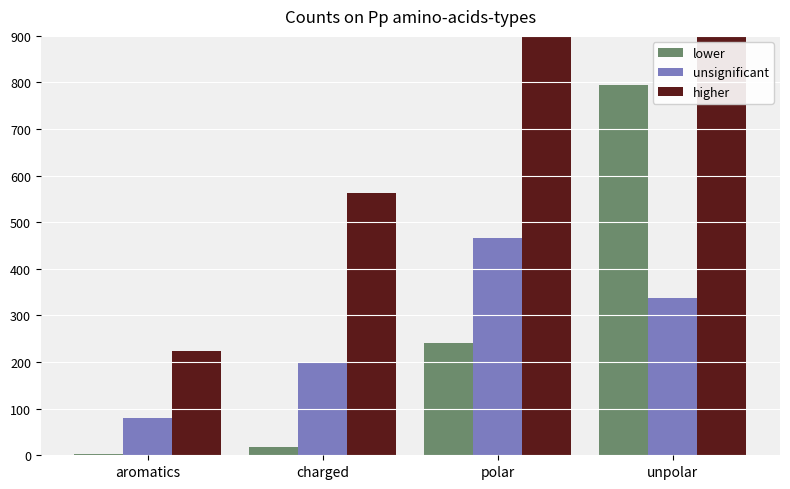

List the labels in order of lower value, largest first.

unpolar, polar, charged, aromatics